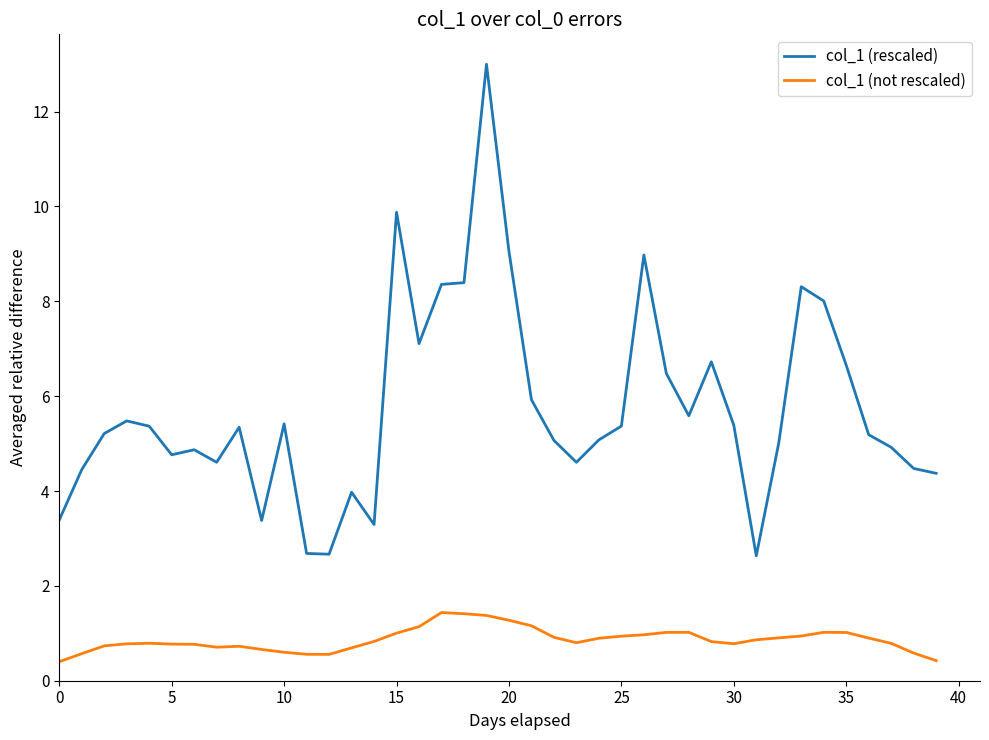

Which series has the widest spread of values?

col_1 (rescaled)